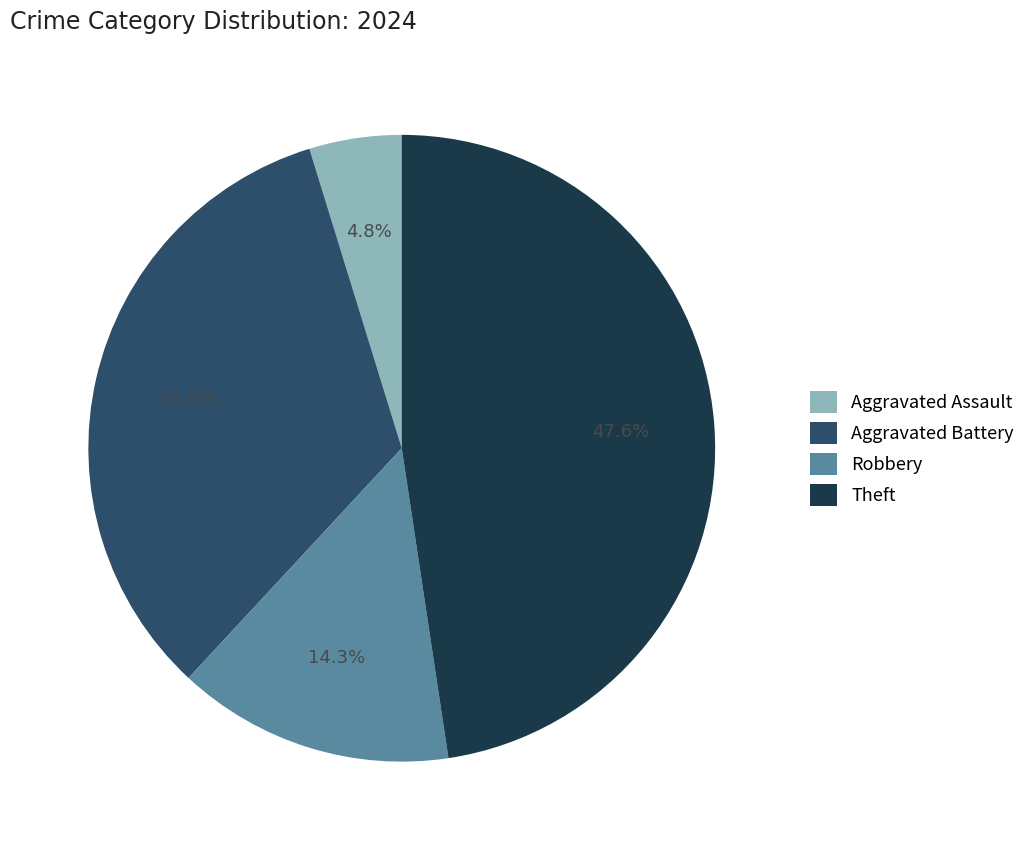

Do Theft and Aggravated Assault together represent more than half of the pie?

Yes